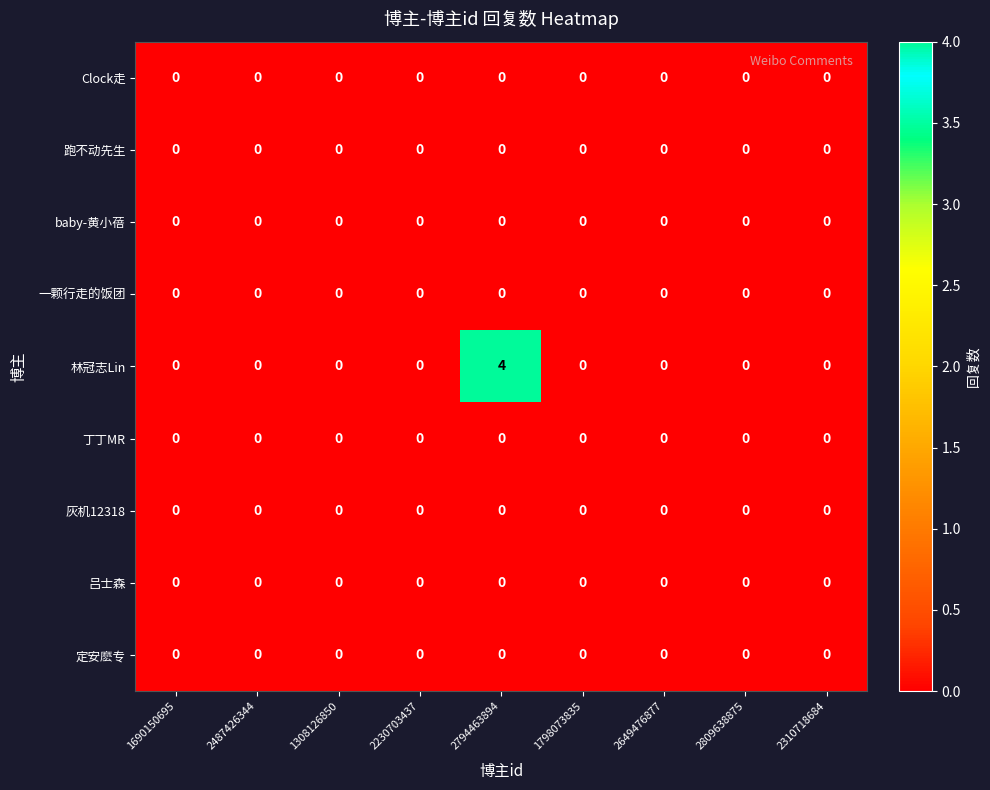

Which series has the widest spread of values?

林冠志Lin